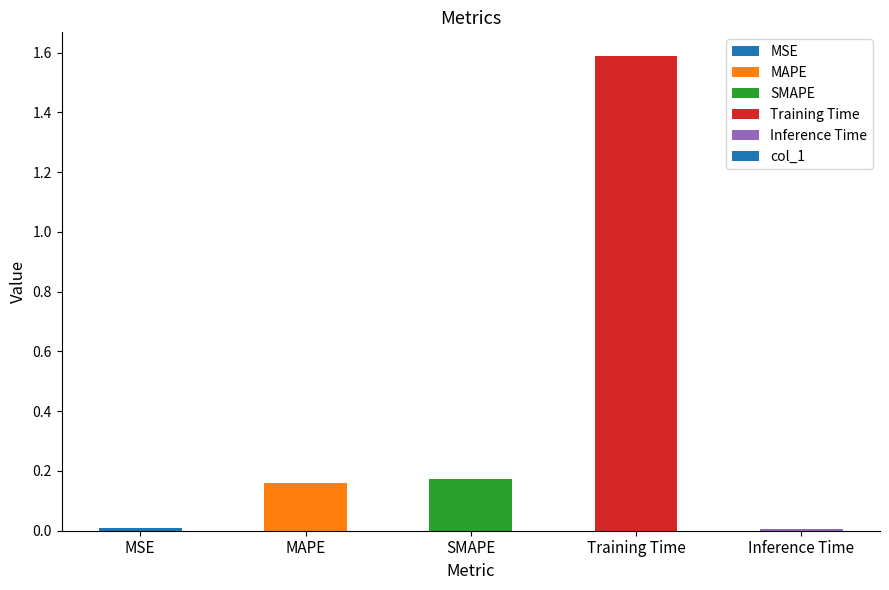

Between MAPE and Inference Time, which is larger?

MAPE